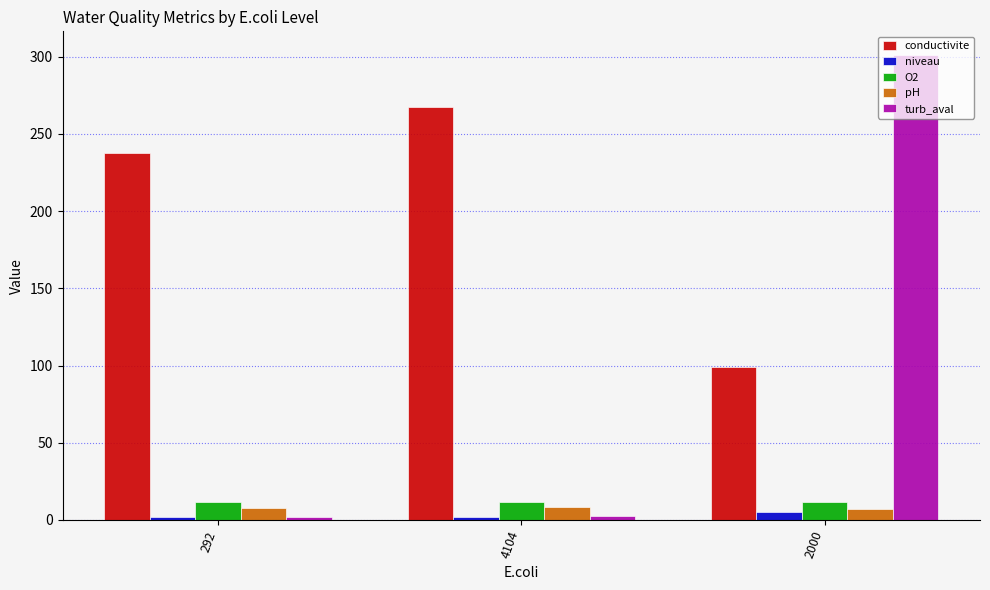

What value does the pH series have at 2000?

7.3